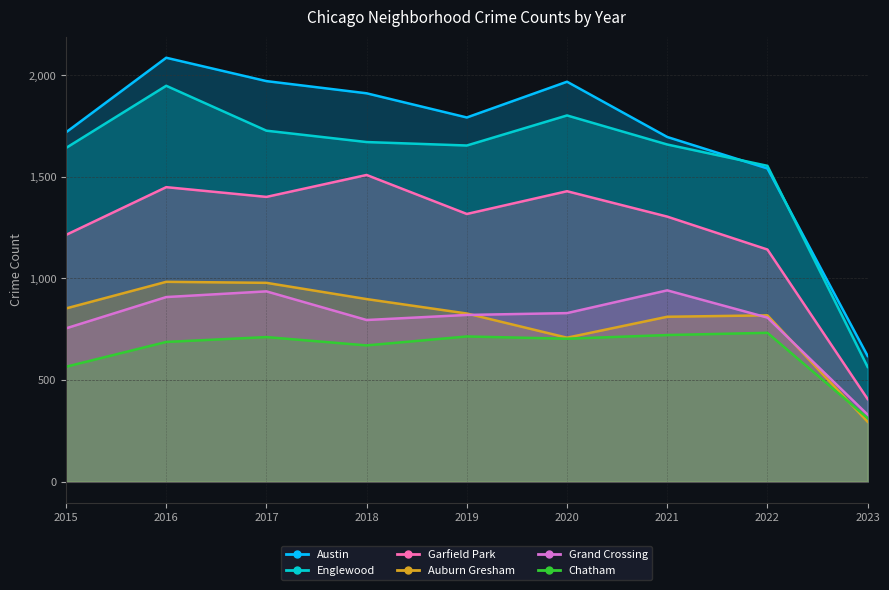

What is the average value of the Chatham series?

646